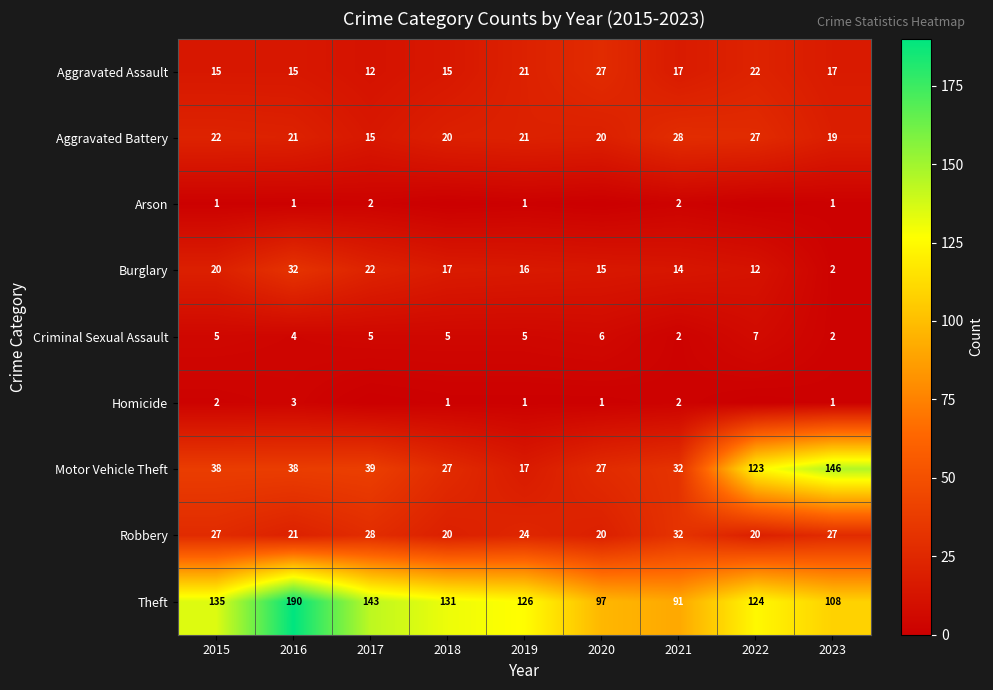

Where does the Aggravated Assault series first go above 17?

2019